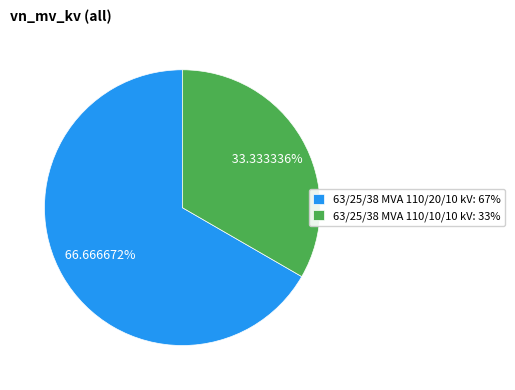

How many segments does this pie chart have?

2